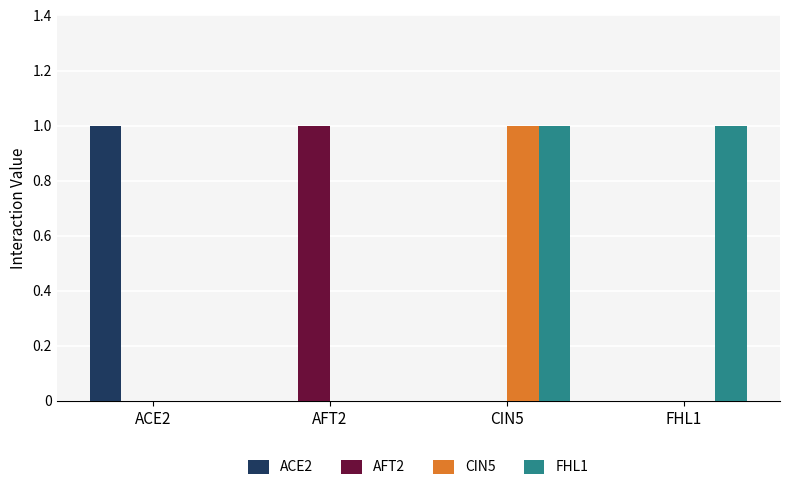

What is the difference between the ACE2 values at ACE2 and AFT2?

1